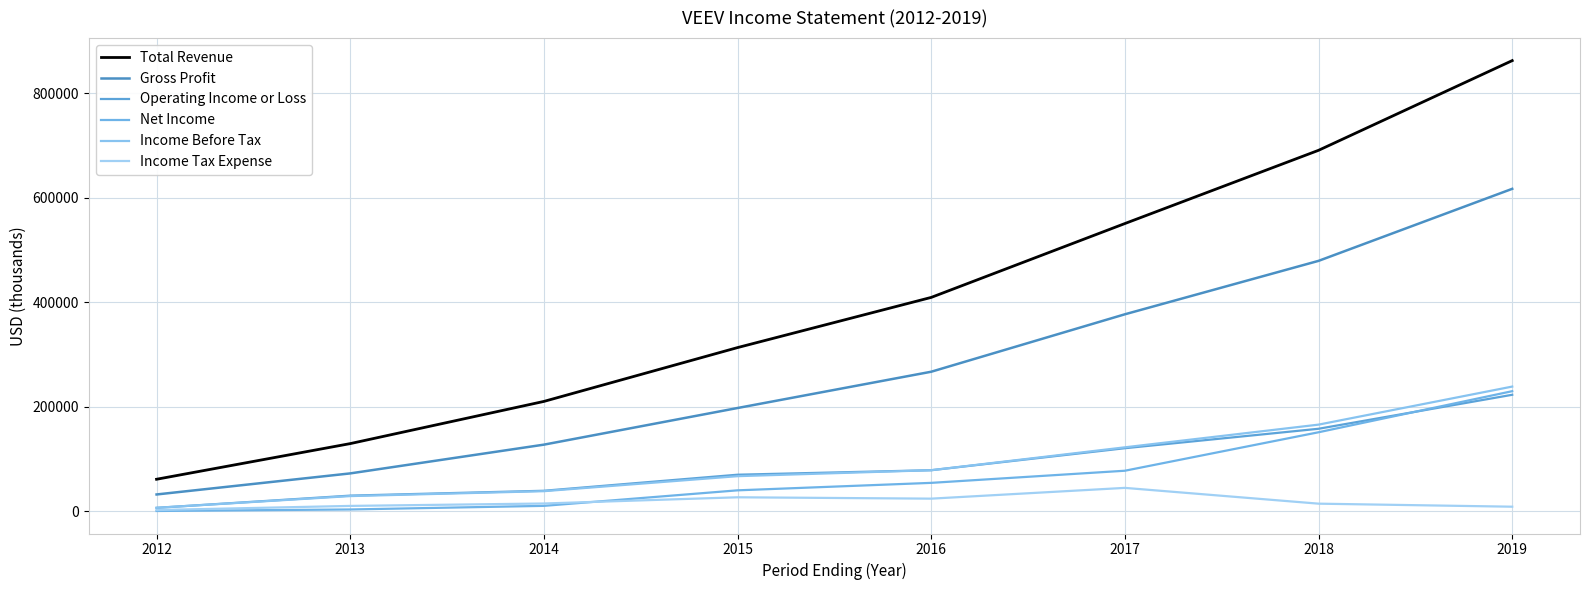

Is it true that Total Revenue equals 578727 at 2016?

False